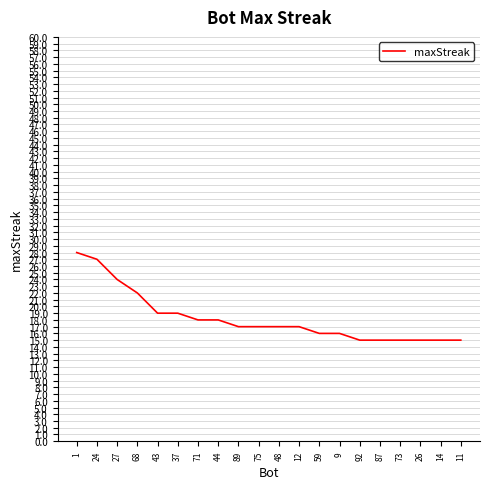

Between 68 and 87, which is larger?

68